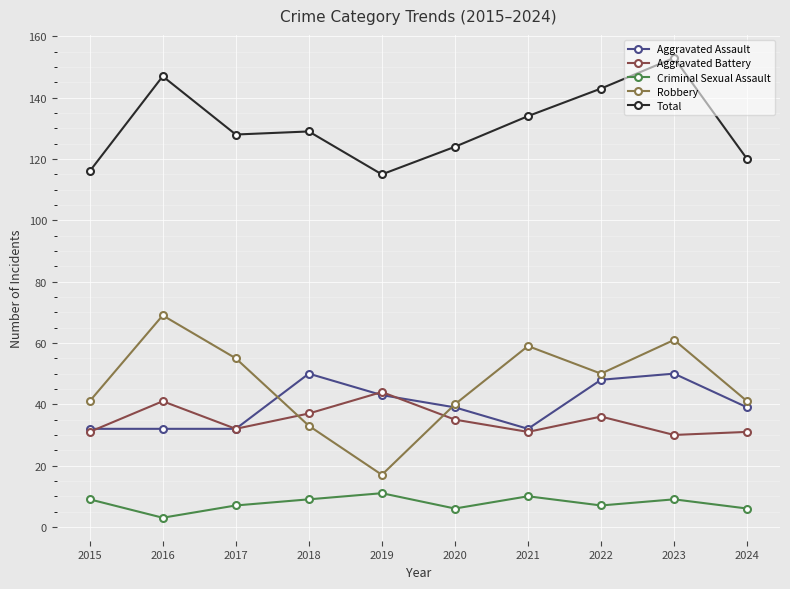

How many lines are shown in the chart?

5